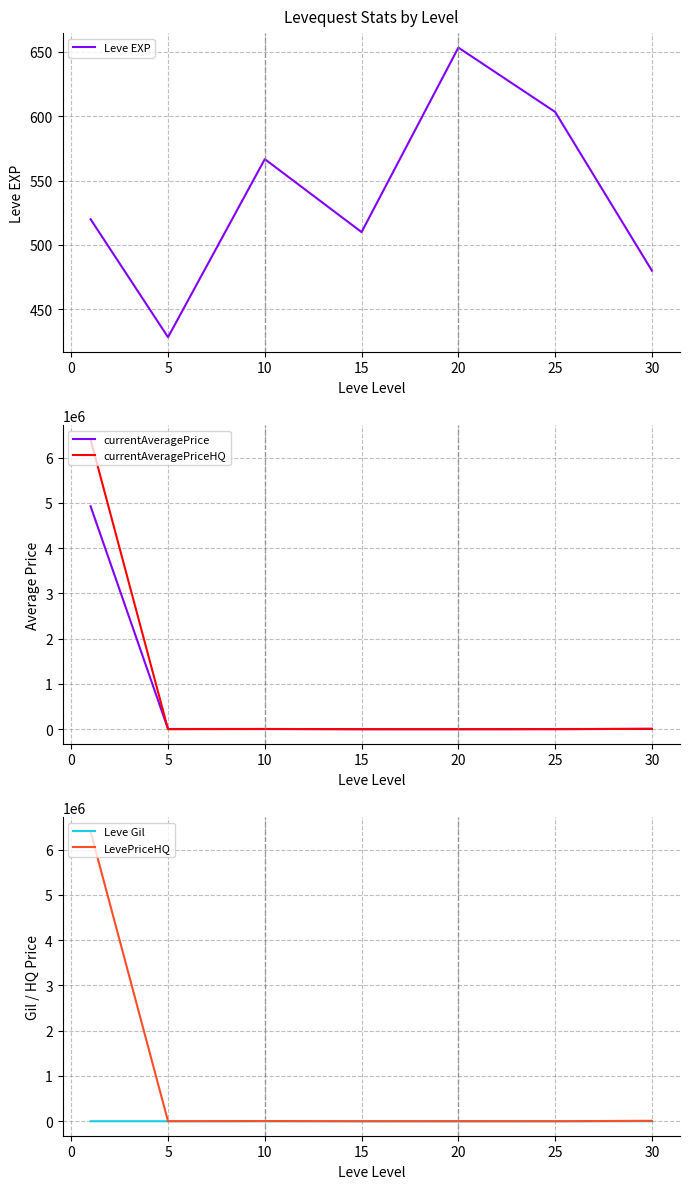

How many lines are shown in the chart?

5